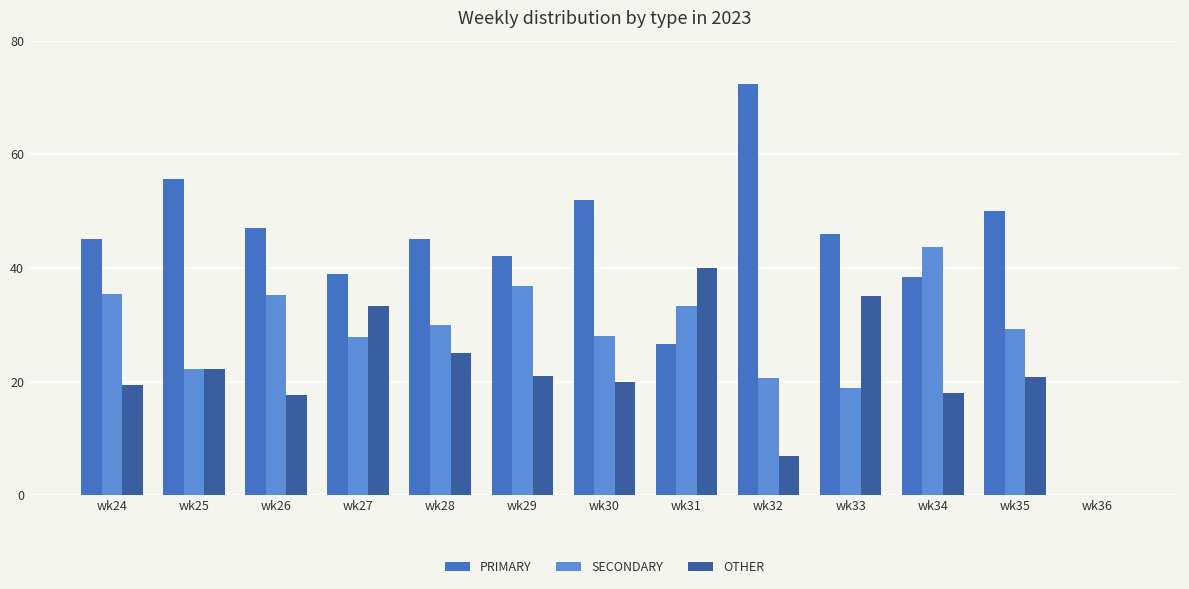

What is the sum of all PRIMARY values?

559.3